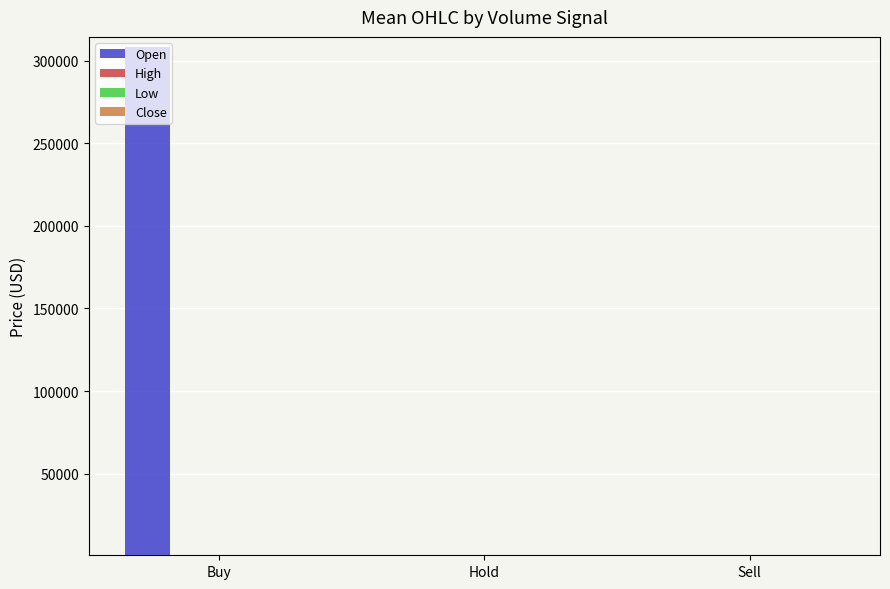

Between Buy and Hold, which series saw the biggest shift?

Open